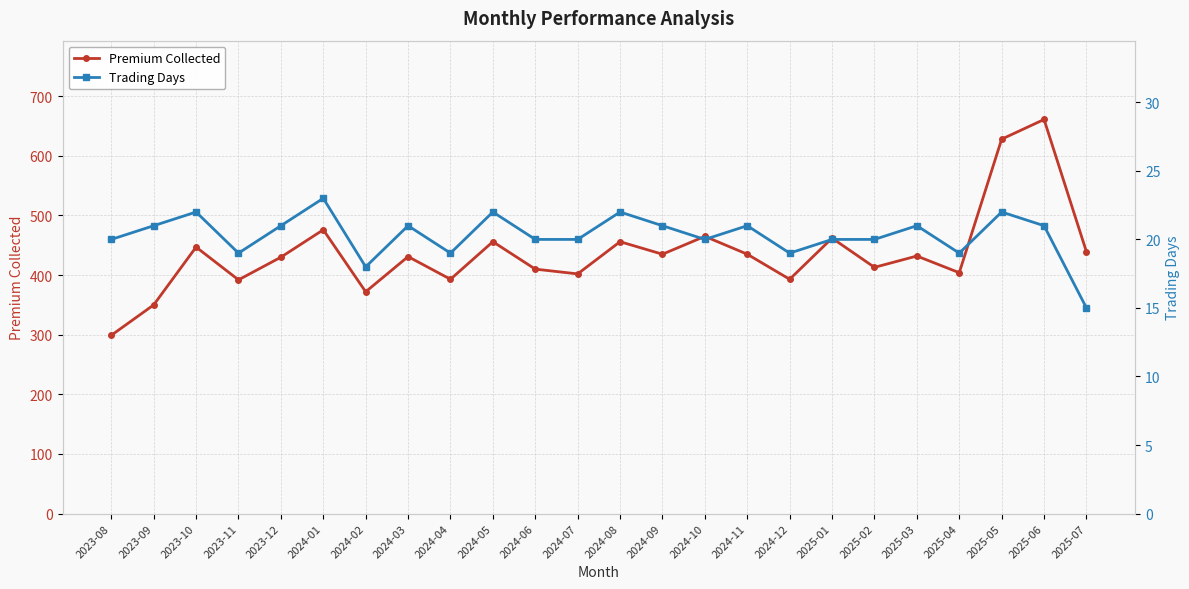

At how many categories does at least one series exceed 646?

1